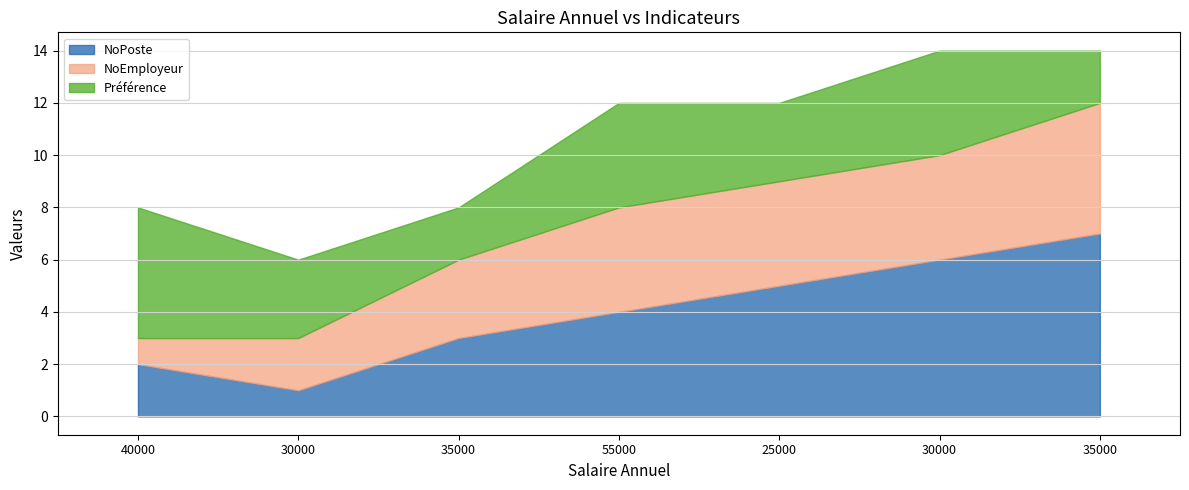

Is it true that Préférence equals 1 at 35000?

False